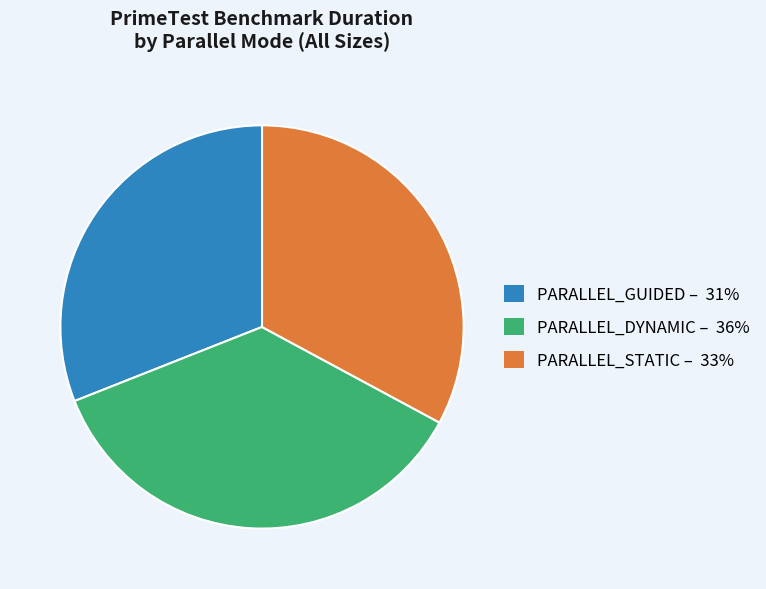

Count the number of slices in the pie.

3